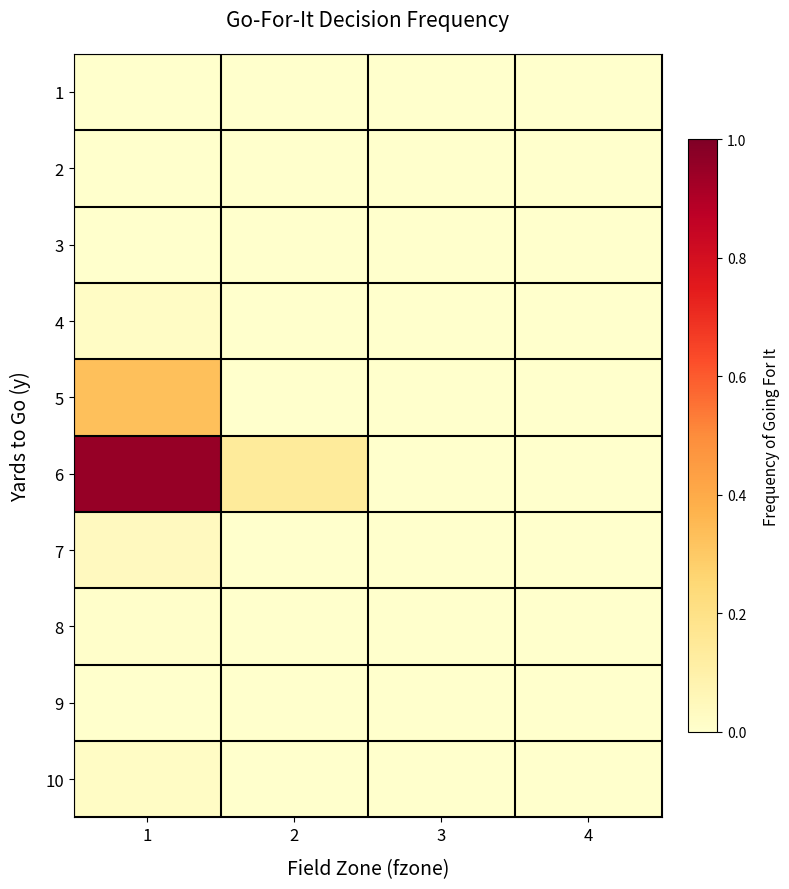

What is the difference between the highest and lowest values at 1?

1.0